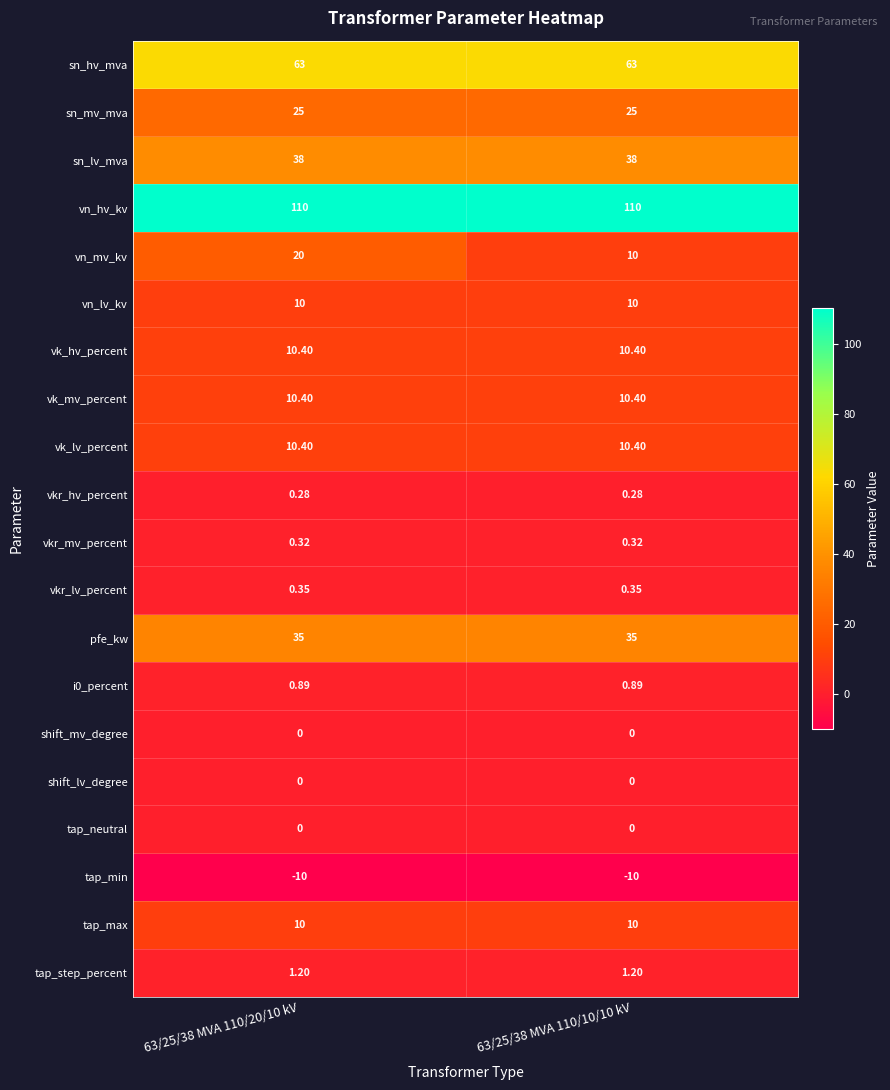

Is the value of sn_mv_mva at 63/25/38 MVA 110/10/10 kV greater than the value of vk_lv_percent at 63/25/38 MVA 110/10/10 kV?

Yes